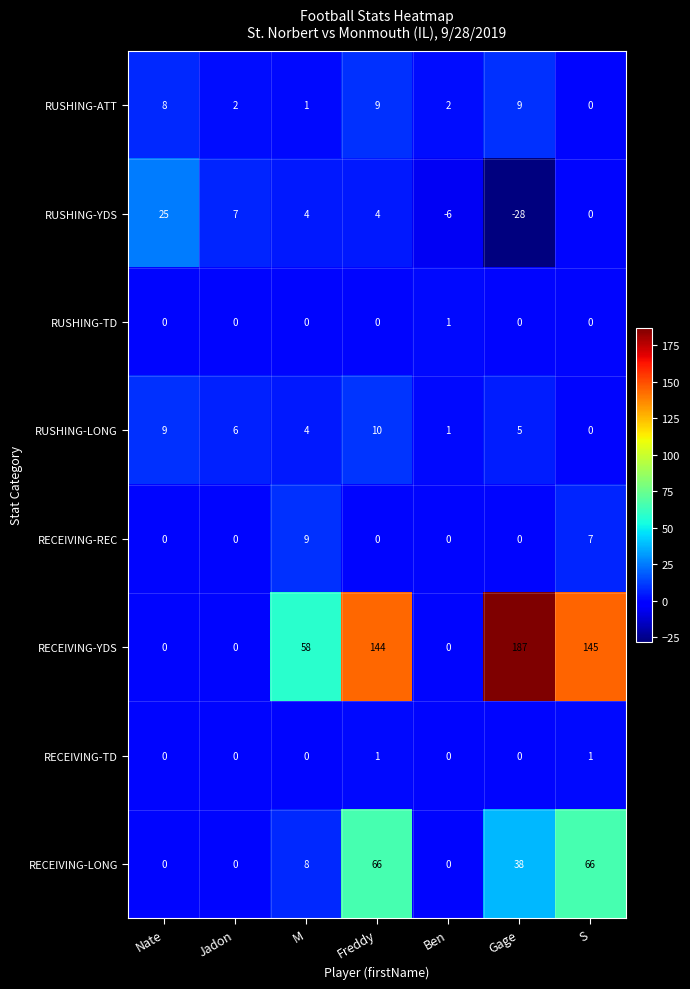

What is the total value across all series at Jadon?

15